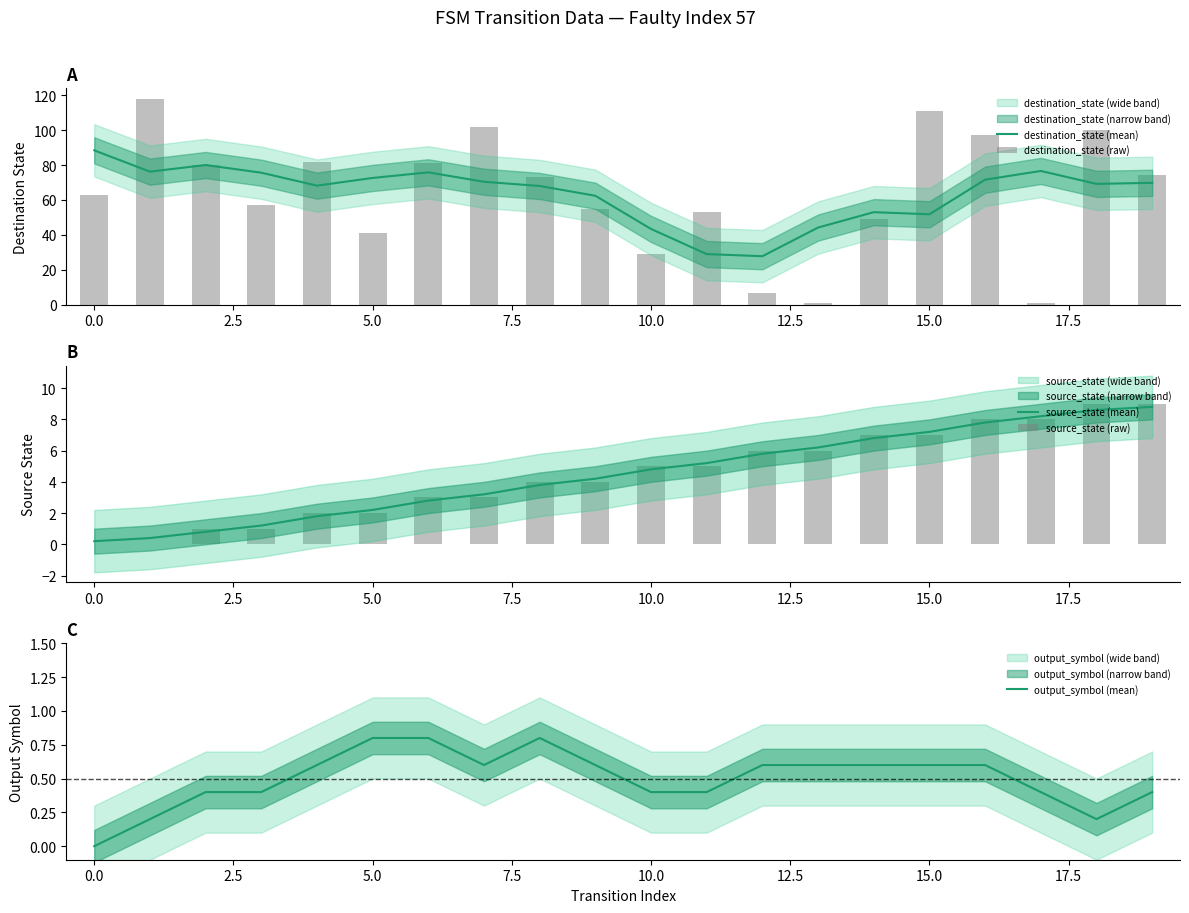

At 10, list the series in order from smallest to largest.

output_symbol (mean), source_state (mean), source_state (raw), destination_state (raw), destination_state (mean)